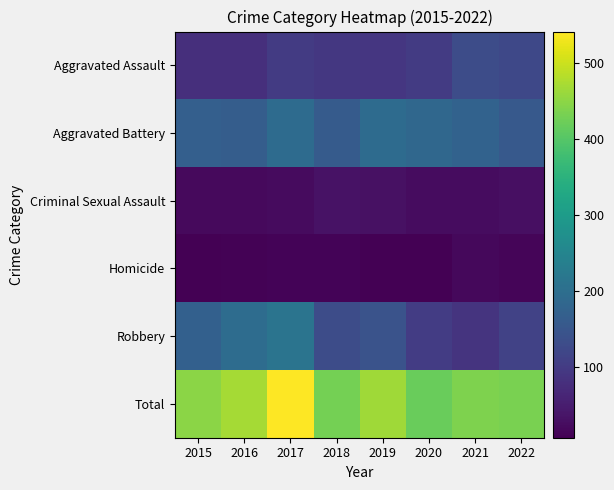

At which category is the sum across all series the highest?

2017